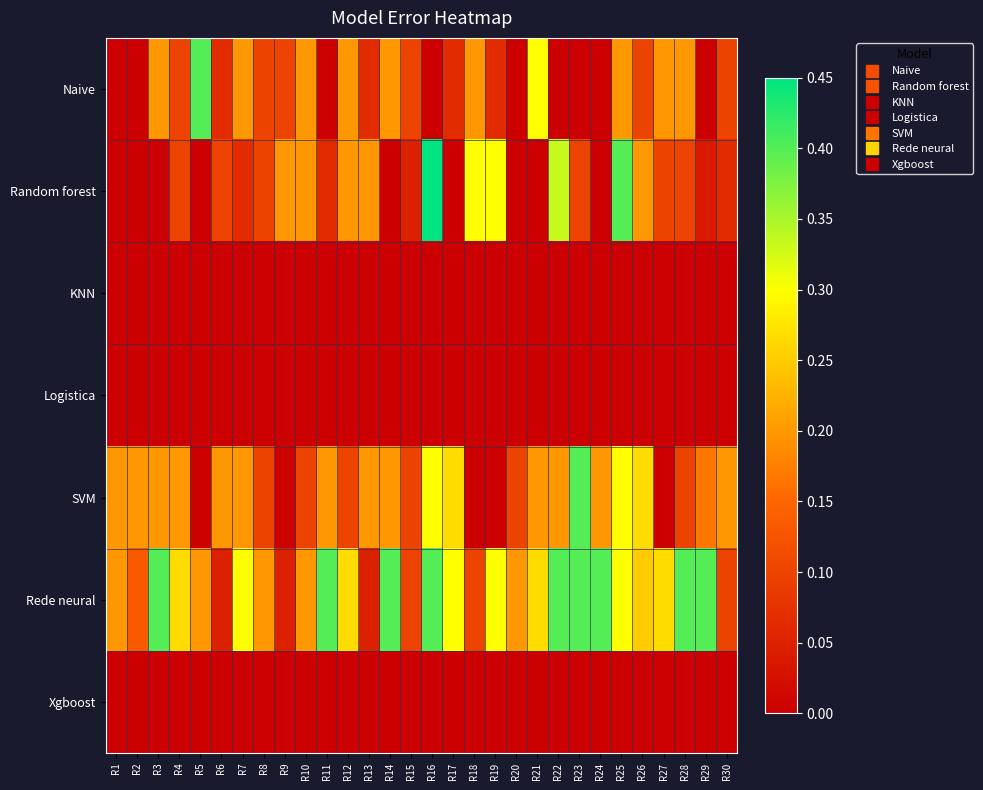

What is the greatest value displayed?

0.5